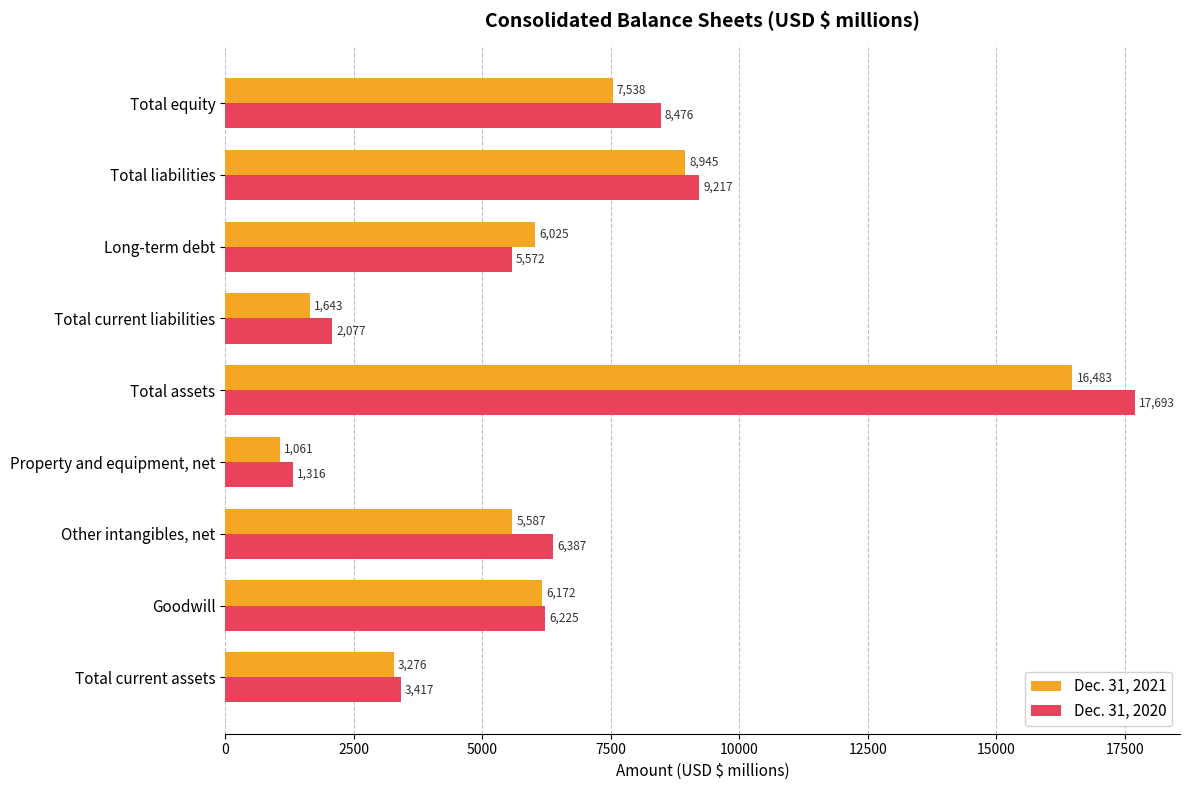

Is it true that Dec. 31, 2021 equals 6172 at Goodwill?

True